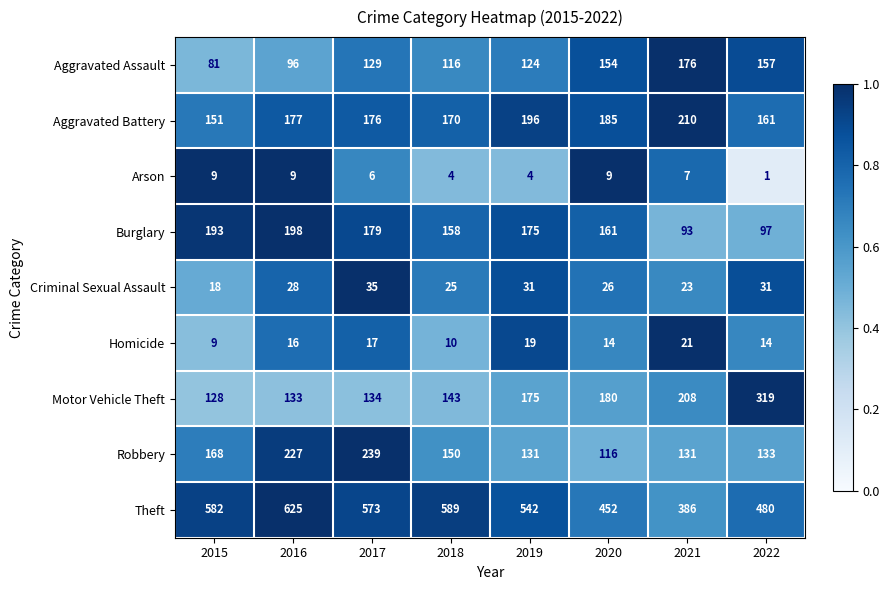

Is it true that Burglary equals 175 at 2019?

True